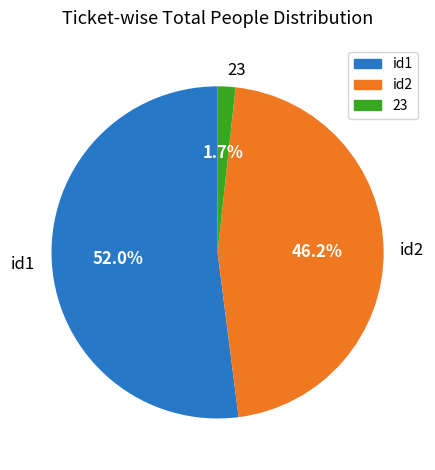

Rank the categories by value from highest to lowest.

id1, id2, 23